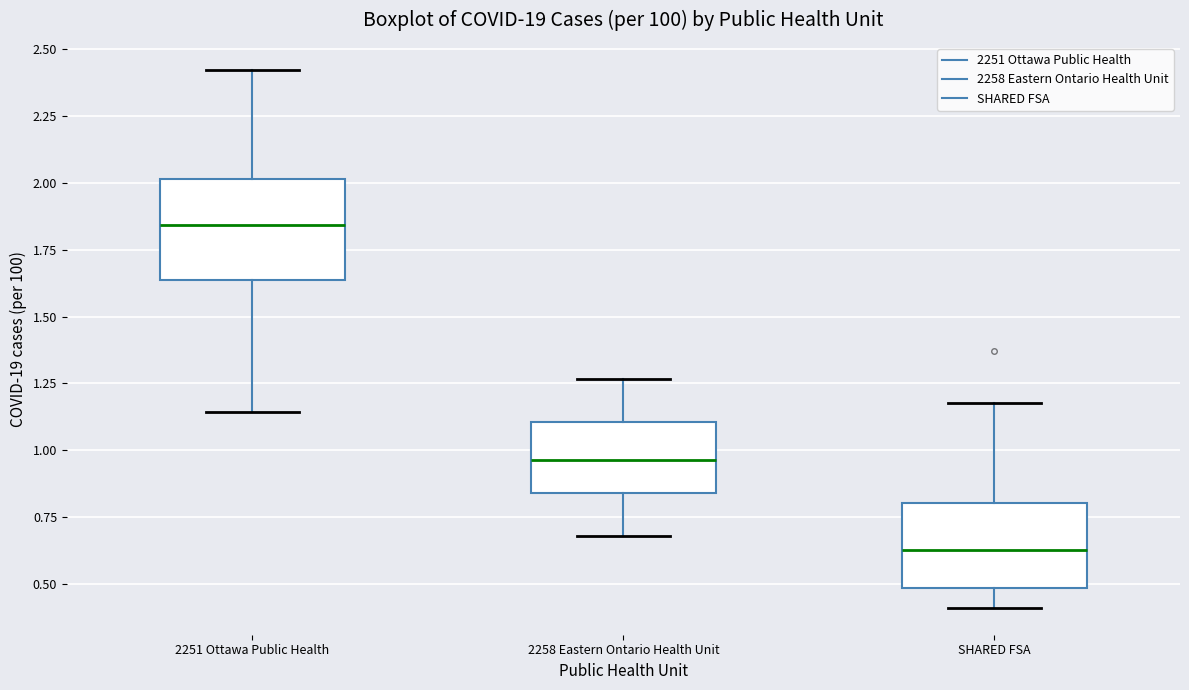

Which box has the highest median line?

2251 Ottawa Public Health